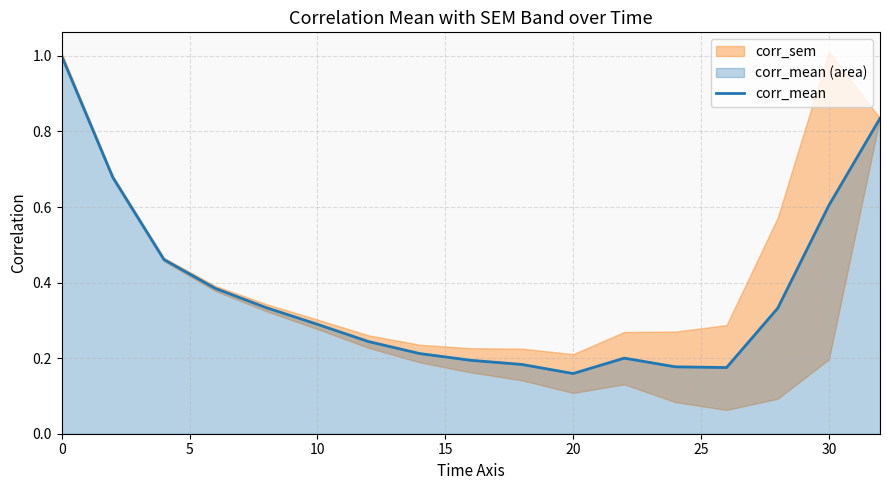

What is the greatest value displayed?

1.0